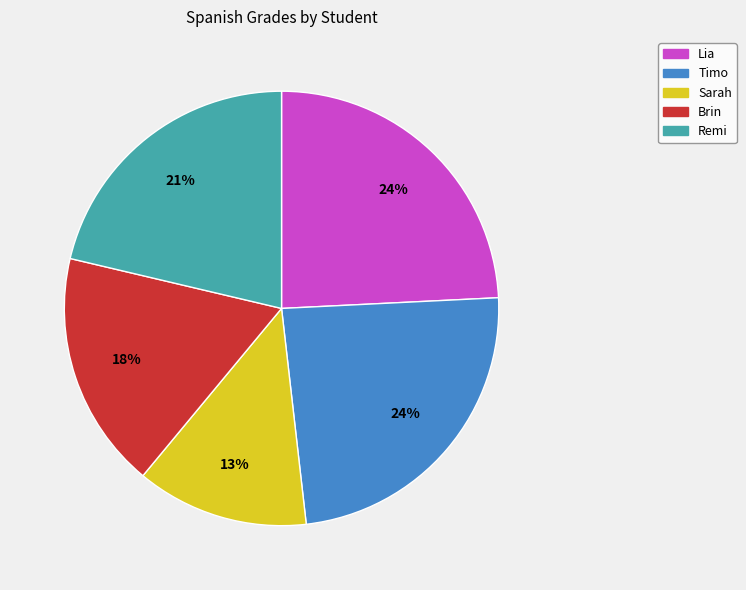

The Remi slice represents 21% of the pie. True or false?

True